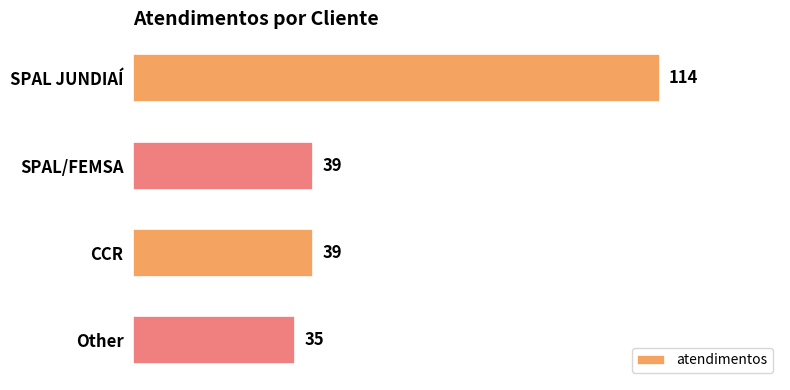

How many data points are less than 39?

1